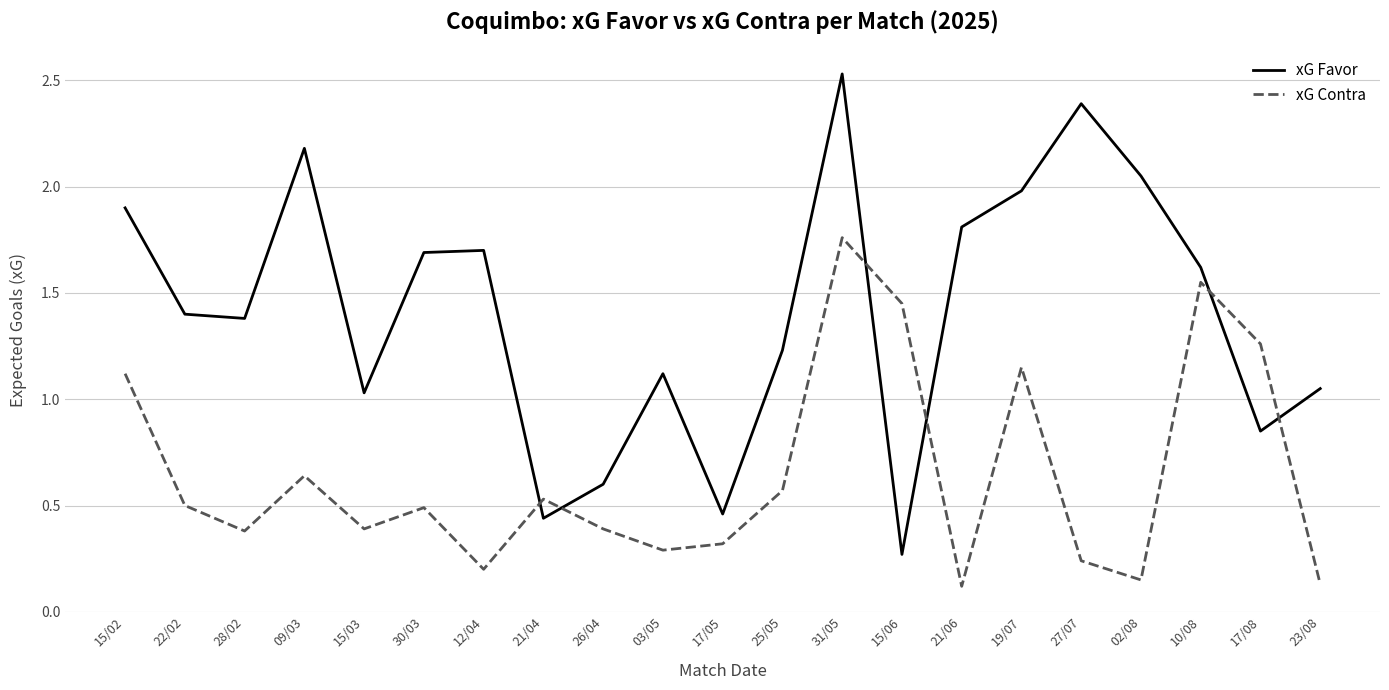

How many times do xG Favor and xG Contra cross each other?

6